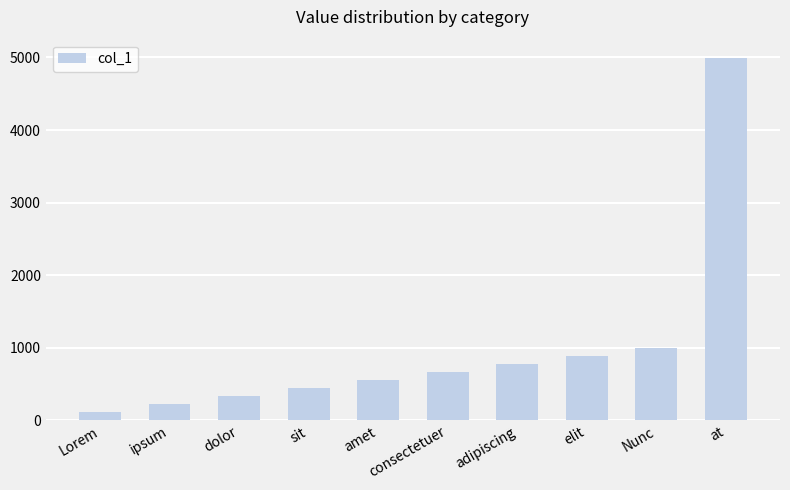

How many data points are less than 666?

5